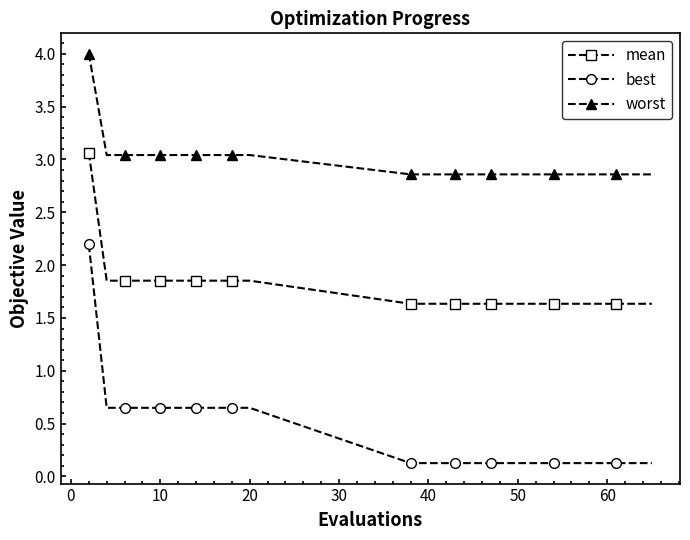

Which series has the largest total across all categories?

worst